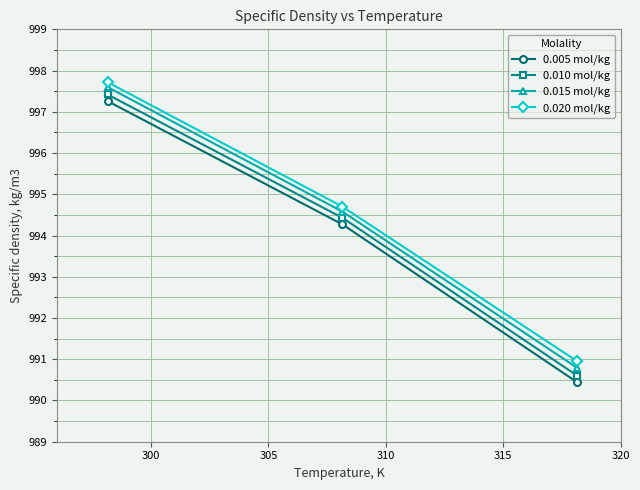

What is the difference between the maximum and second lowest values in the 0.010 mol/kg series?

3.0